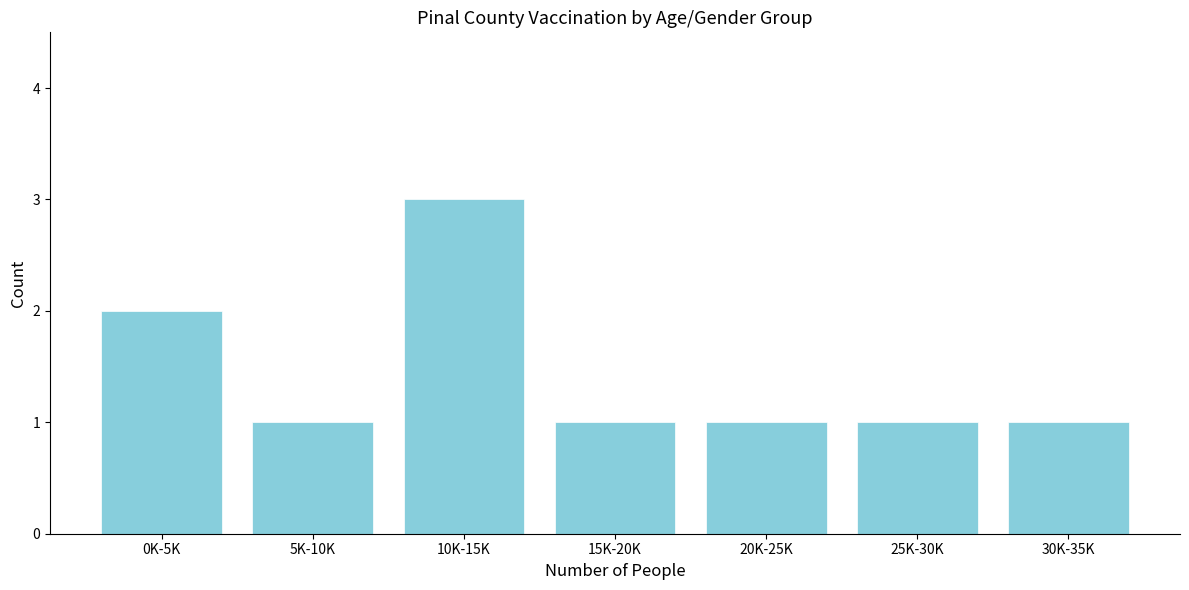

Reading right to left, list all the values displayed in this chart.

1	1	1	1	3	1	2